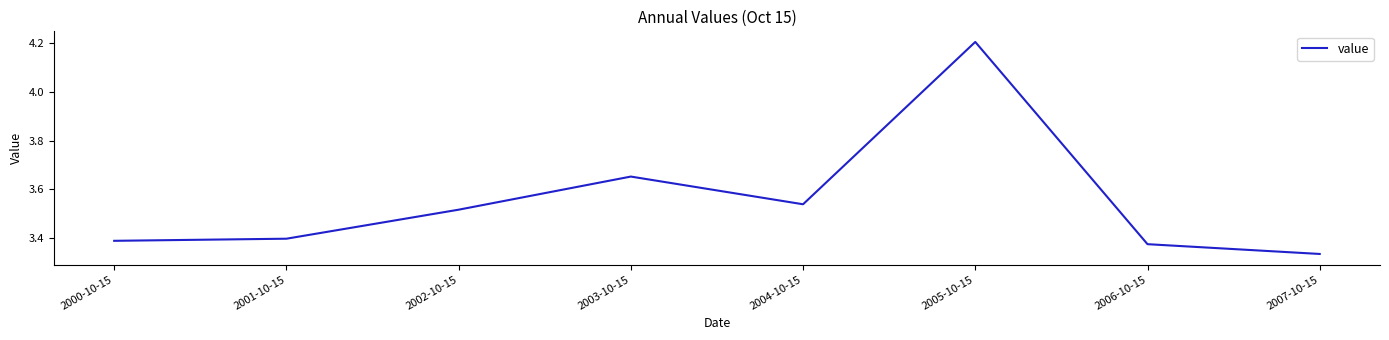

What position from the right is 2005-10-15?

3